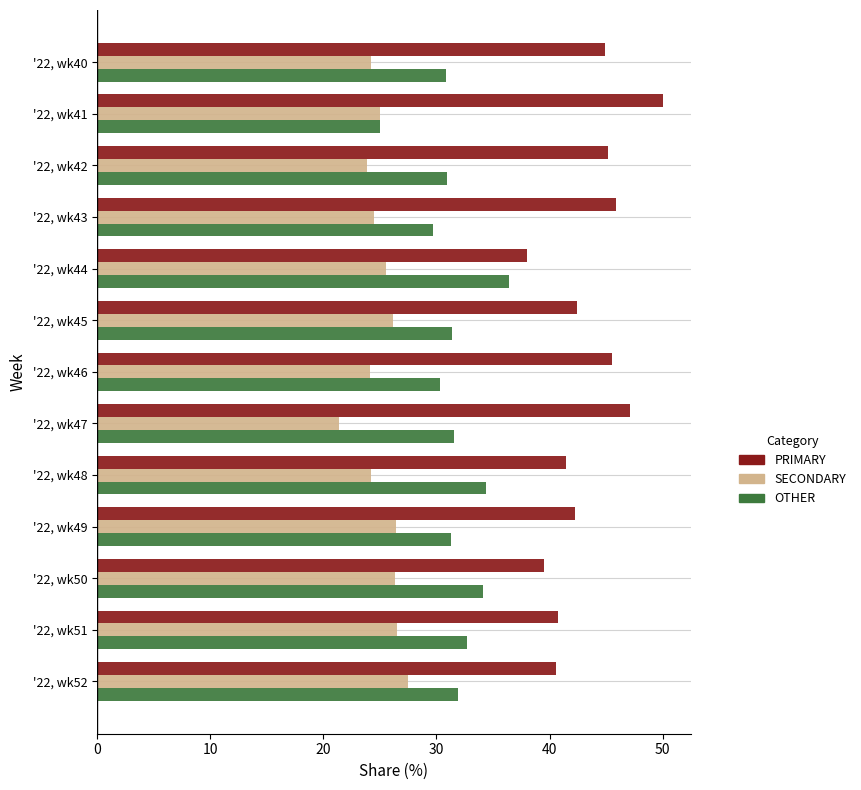

What is the spread (max minus min) of values at '22, wk40?

20.7